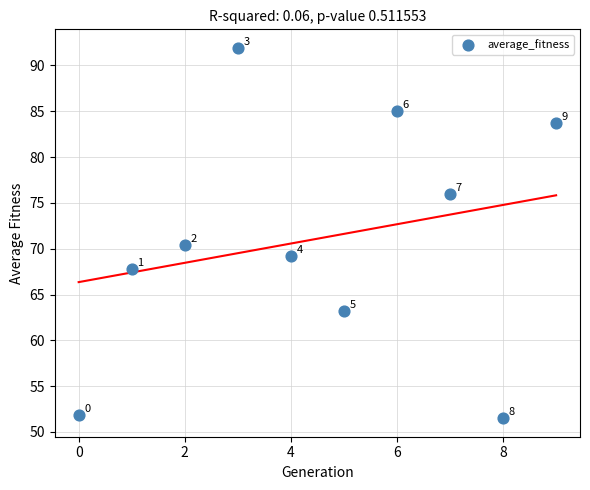

What Y value in the scatter plot is closest to 71?

70.4